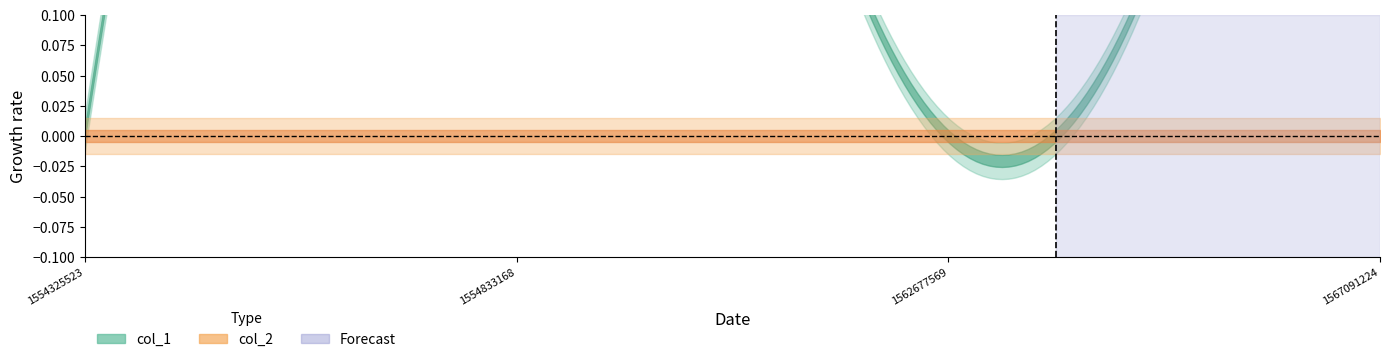

Rank the categories by col_2 value from highest to lowest.

1554325523, 1554833168, 1562677569, 1567091224